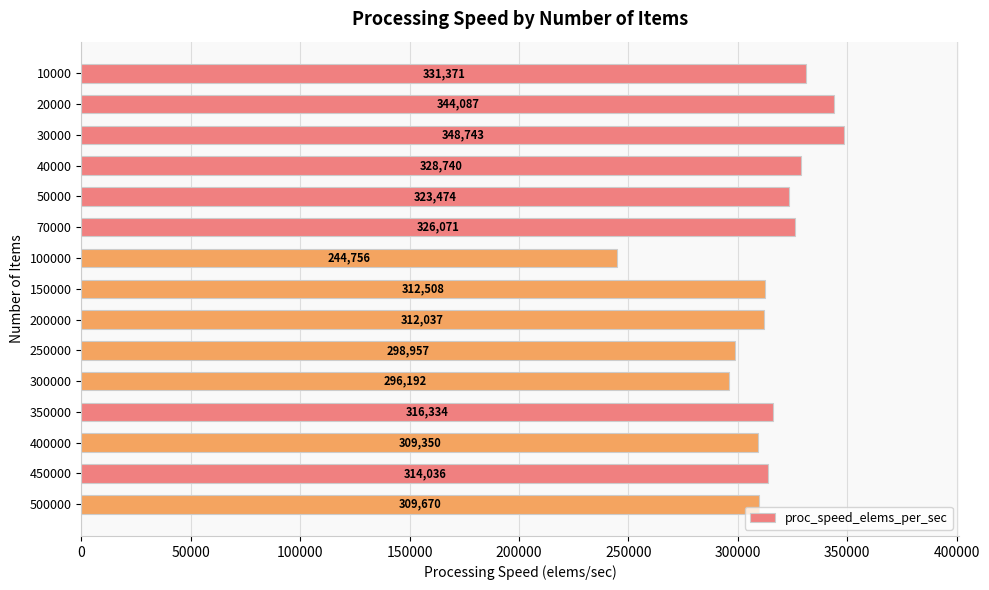

Is it true that the value at 70000 is 100249.9?

False